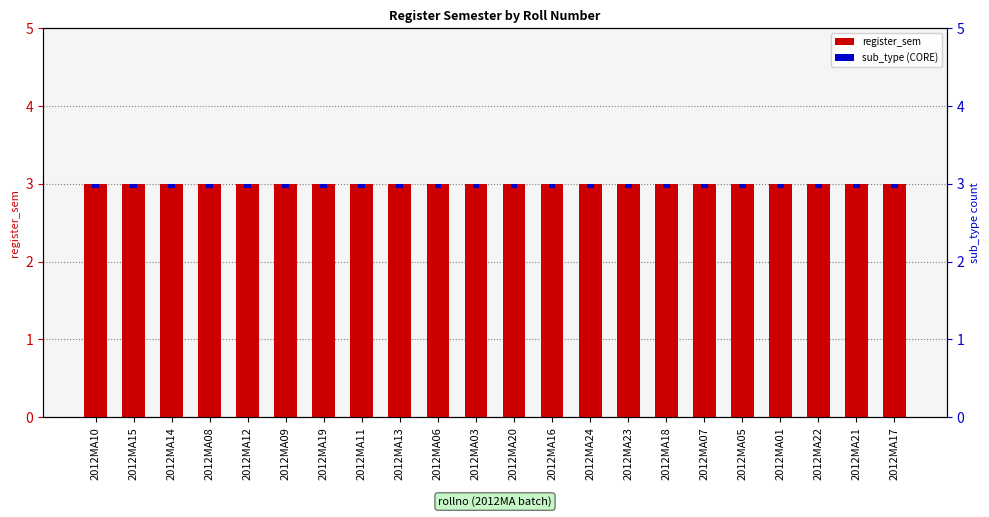

What is the greatest value displayed?

3.0